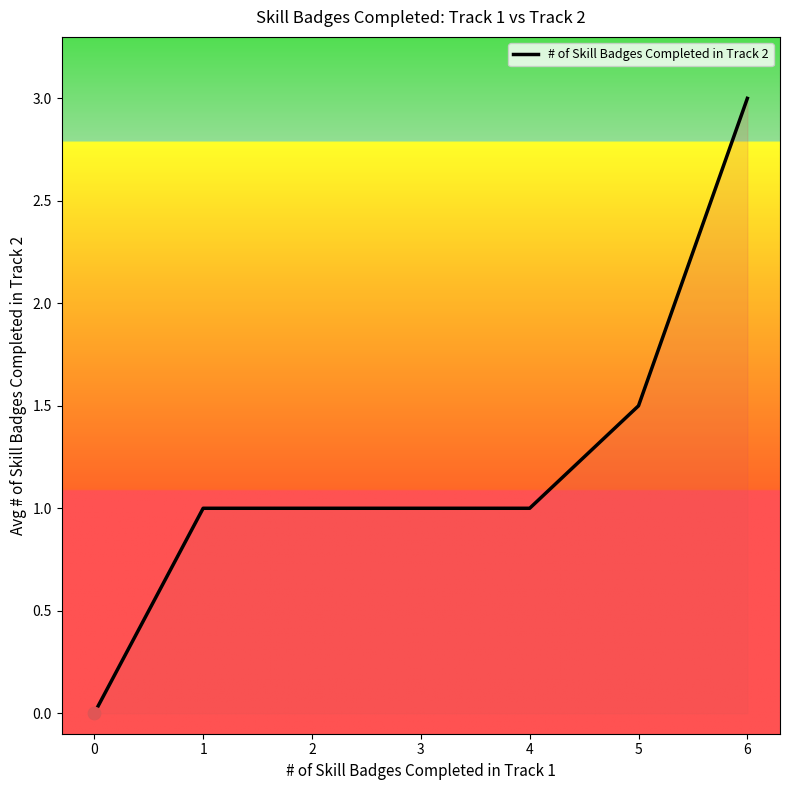

Approximately how many times larger is the value at 6 compared to 1?

3.0